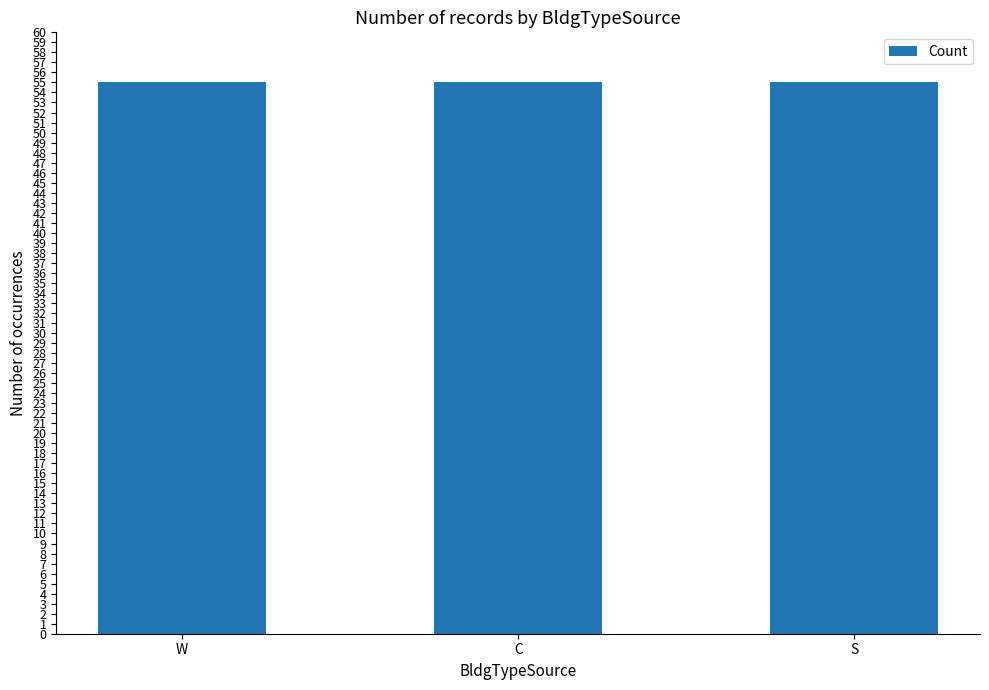

At which category does the chart reach its peak across all series?

W